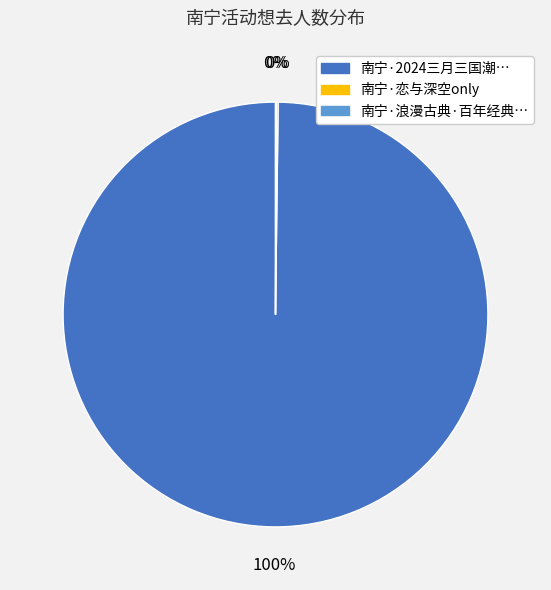

To the nearest percent, what is the difference between the largest and smallest slice percentages?

100%